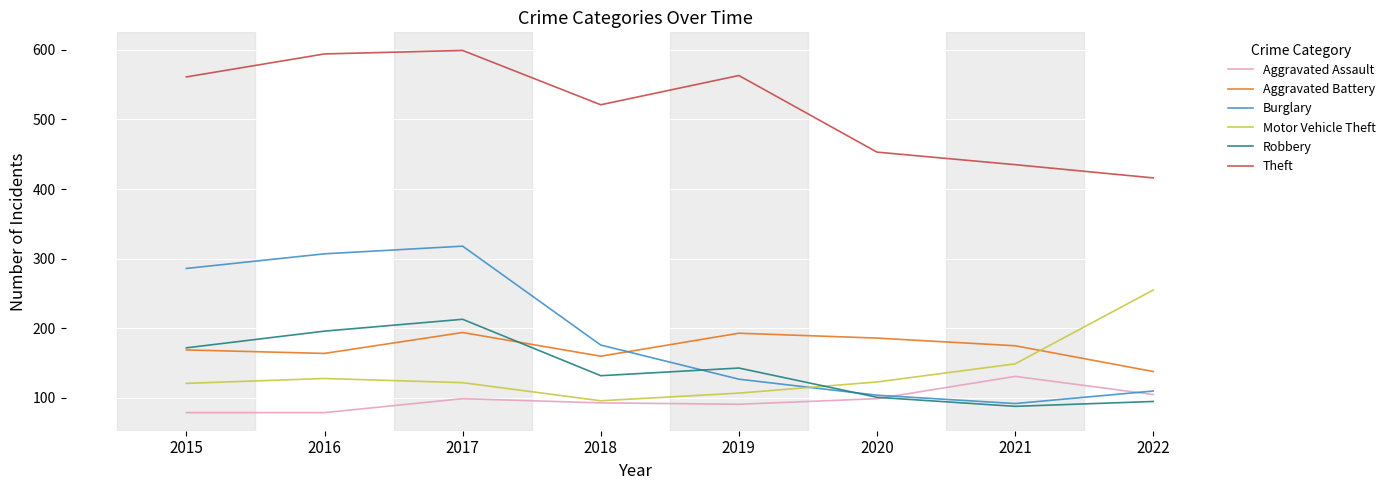

What is the maximum value shown in the chart?

599